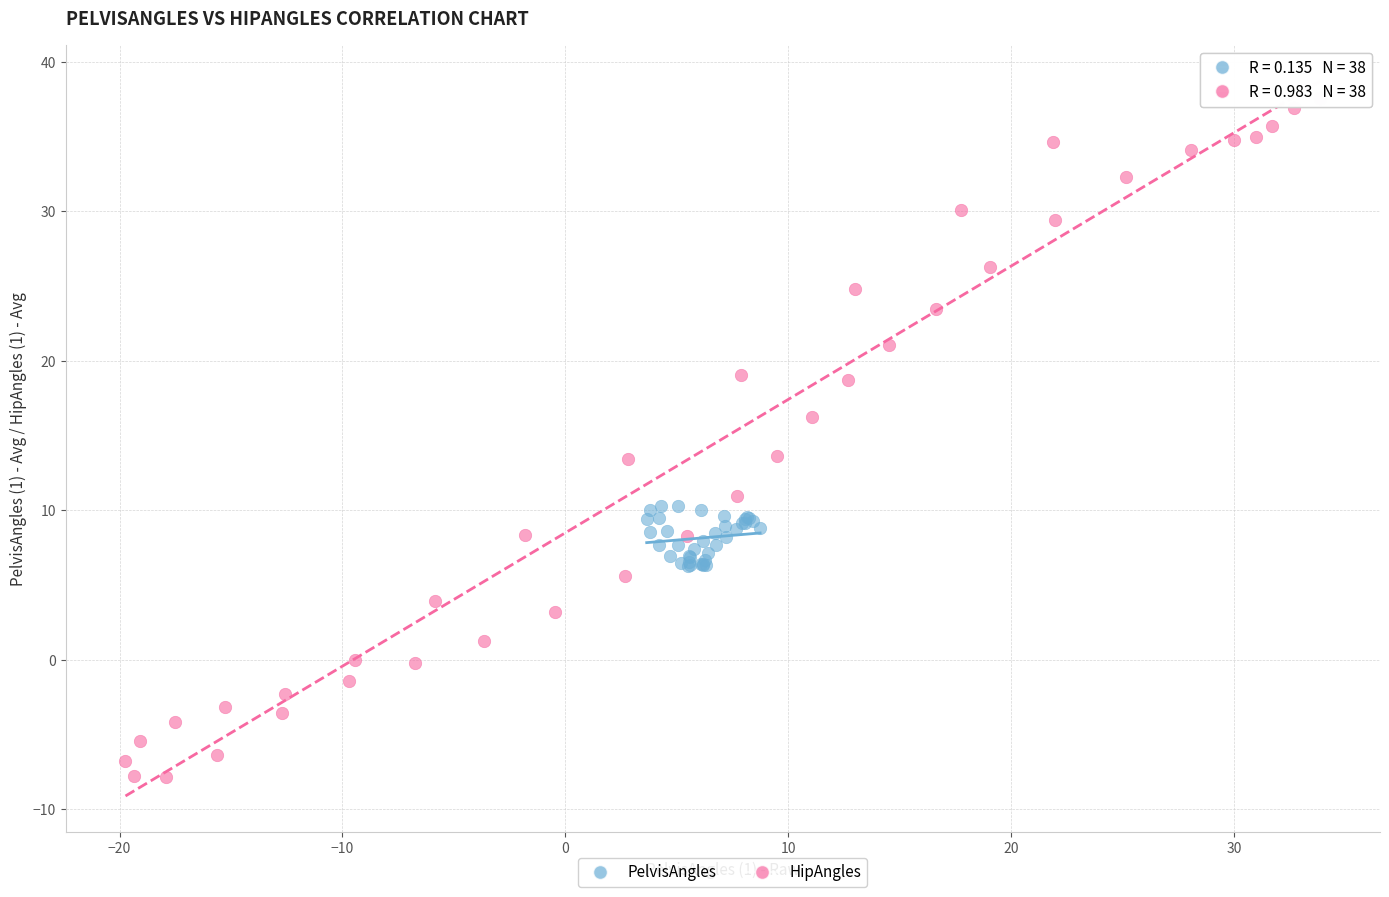

Which series reaches the maximum Y coordinate?

HipAngles